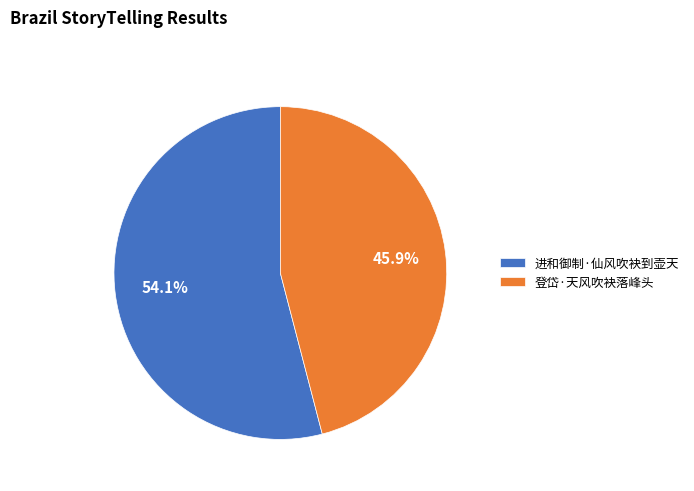

True or false: 登岱·天风吹袂落峰头 accounts for 52% of the total.

False